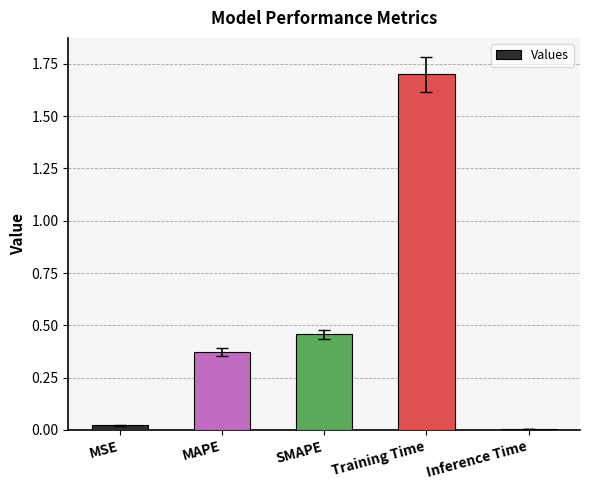

What is the change in value from MAPE to Training Time?

+1.3